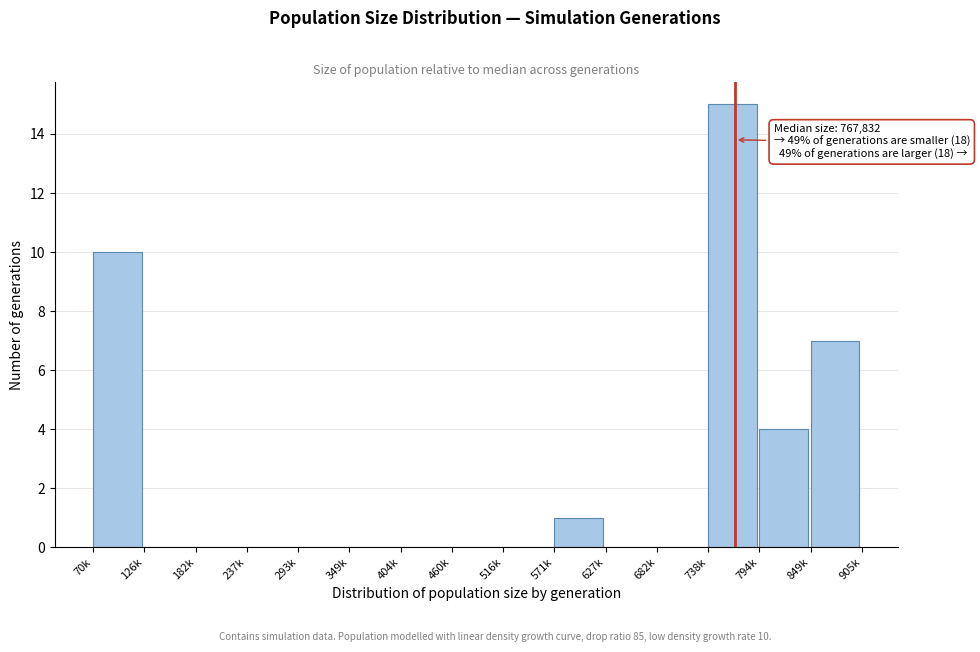

Approximately how many times larger is the value at 738k compared to 849k?

2.1